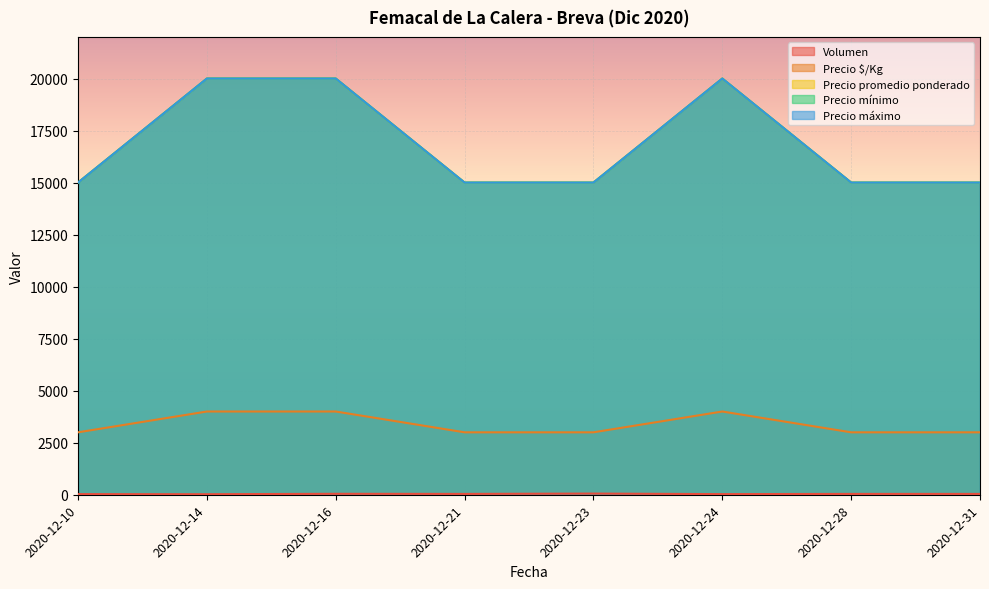

How many lines are shown in the chart?

5